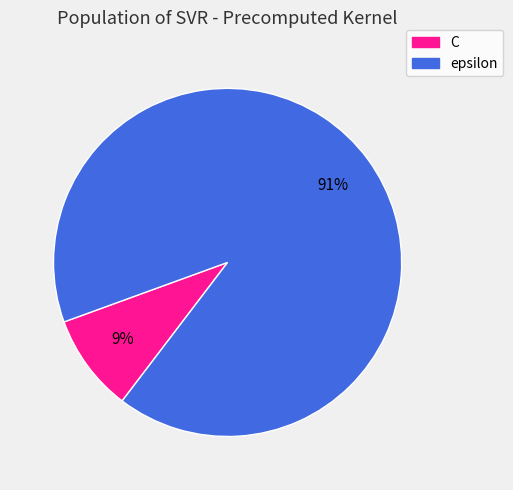

Rank the categories by value from lowest to highest.

C, epsilon